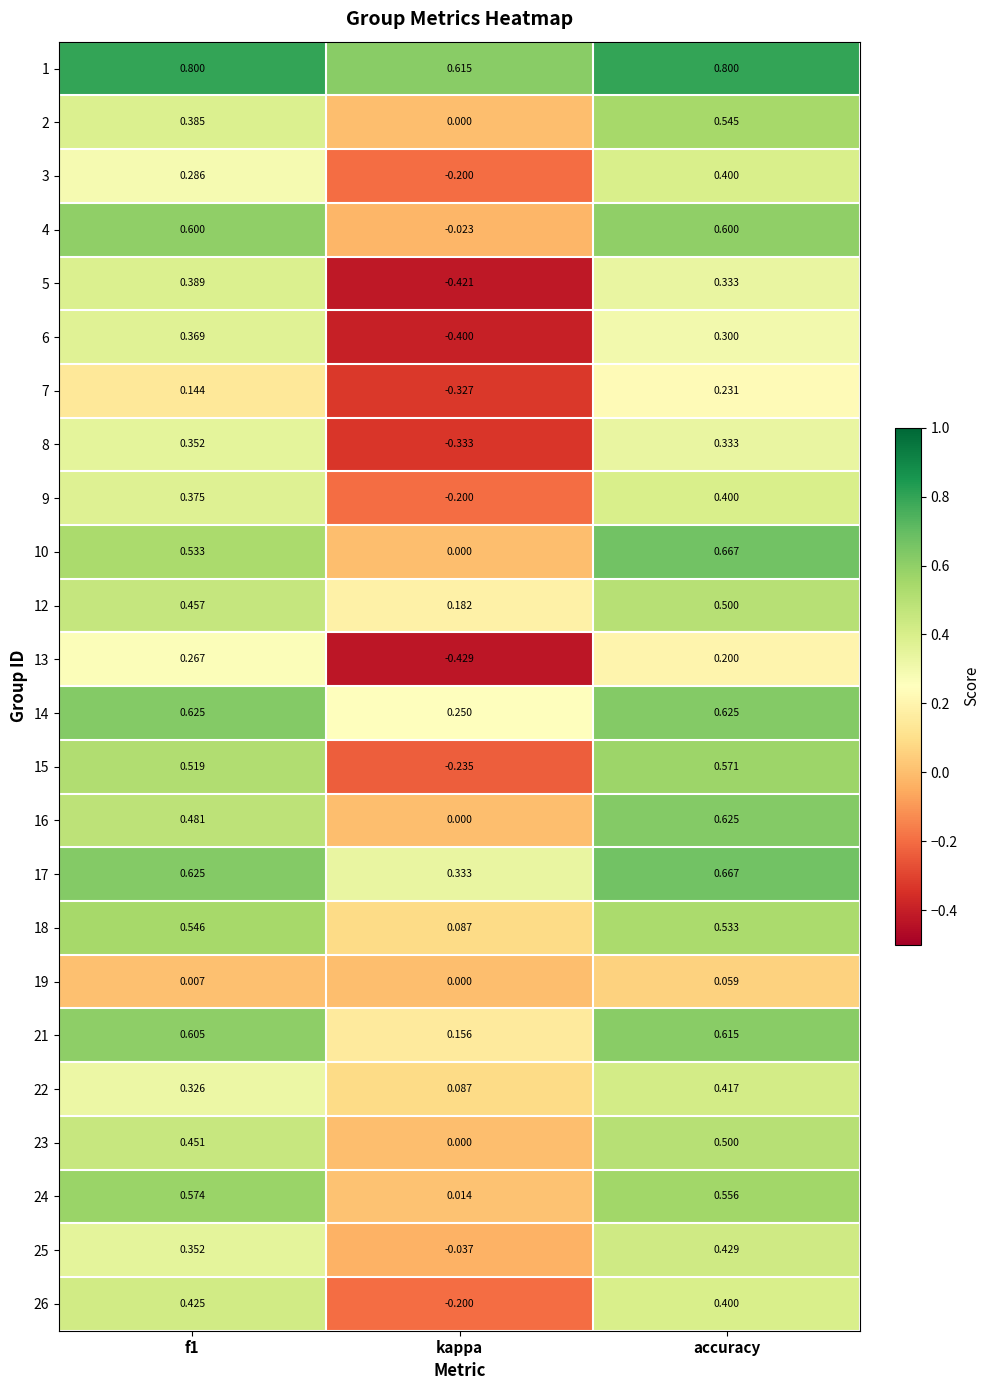

Which category has the lowest value in the 2 series?

kappa